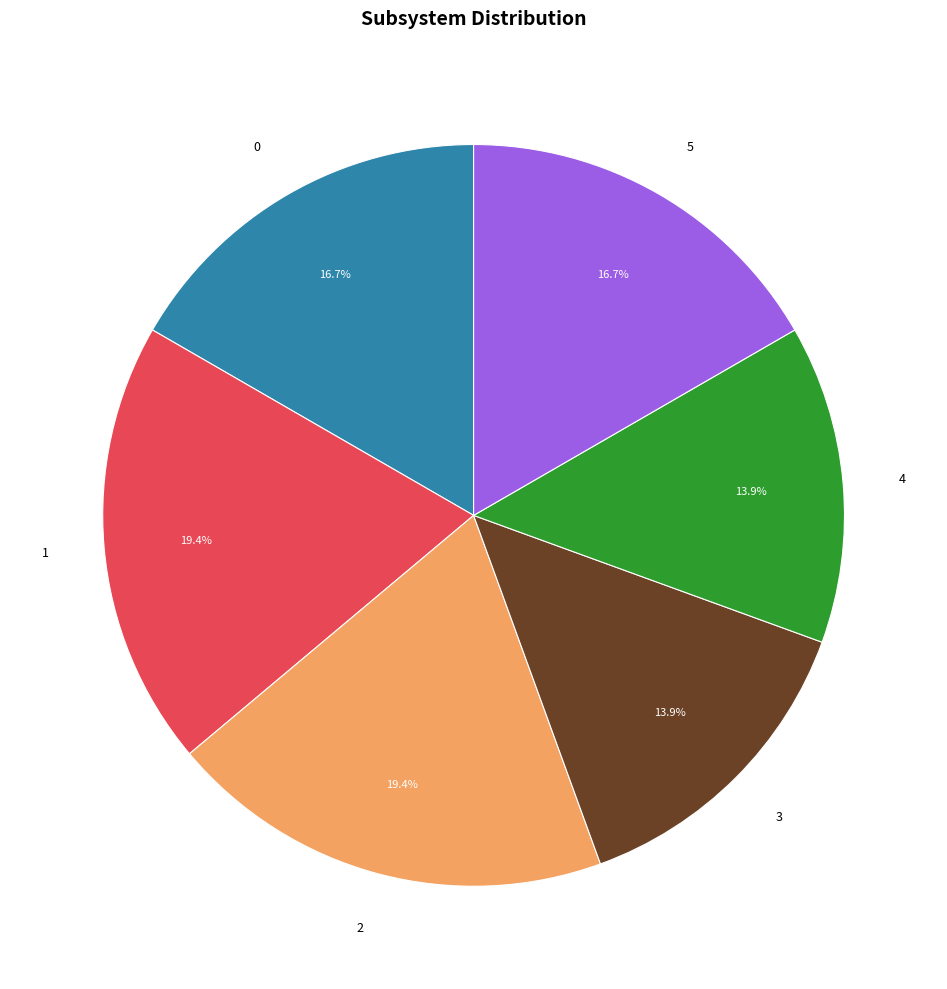

What percentage do 0 and 4 together represent?

30.6%